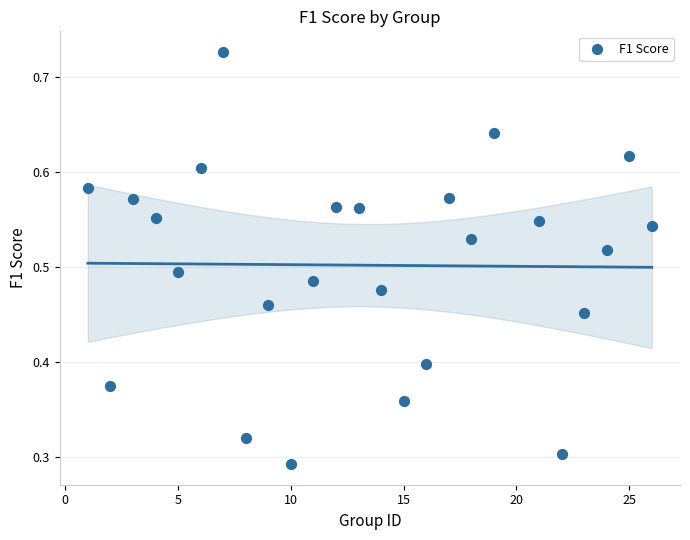

What is the range of X values (max minus min)?

25.0